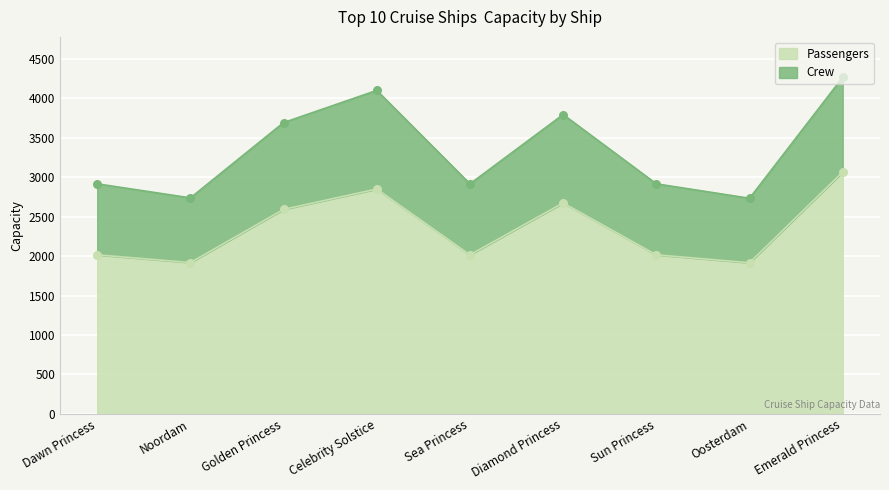

What are all the series names shown in the legend?

Passengers, Crew